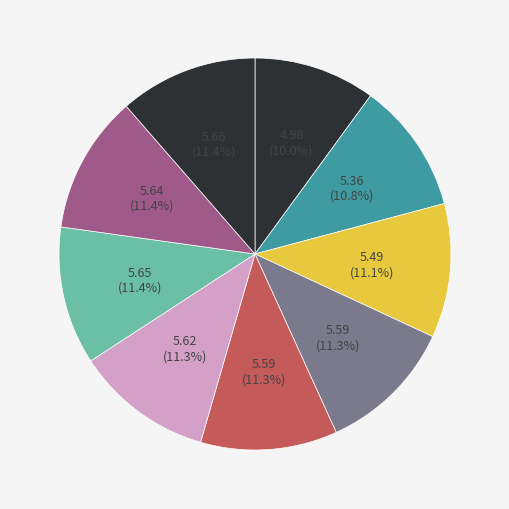

Count the number of slices in the pie.

9